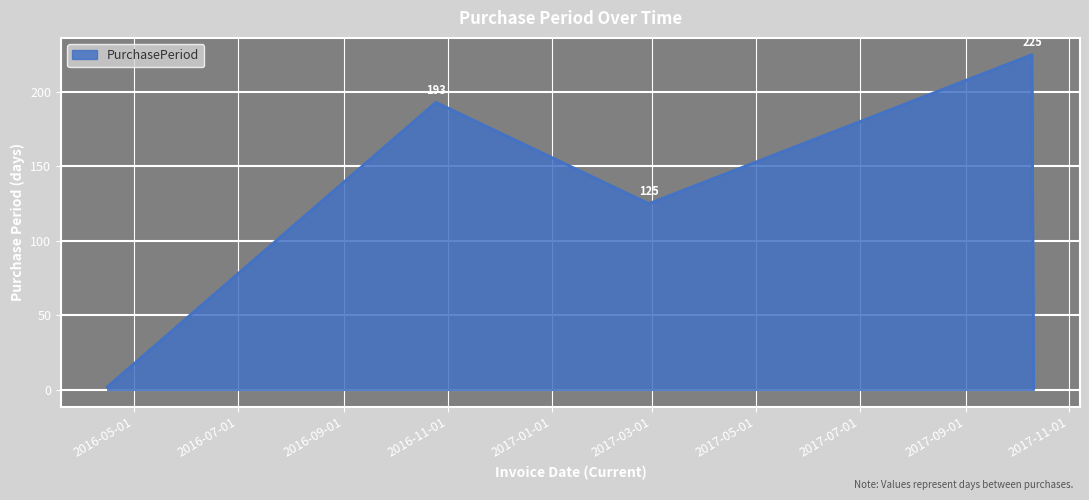

How many values are below 125?

2